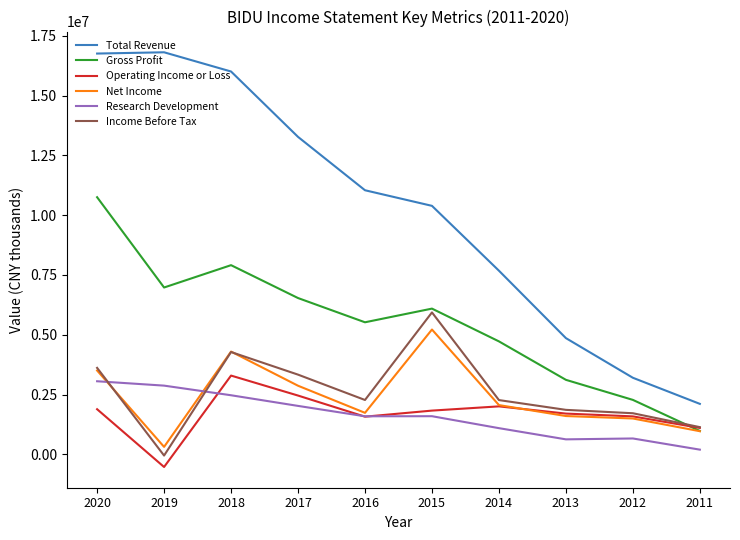

Which series has the largest range (max minus min)?

Total Revenue